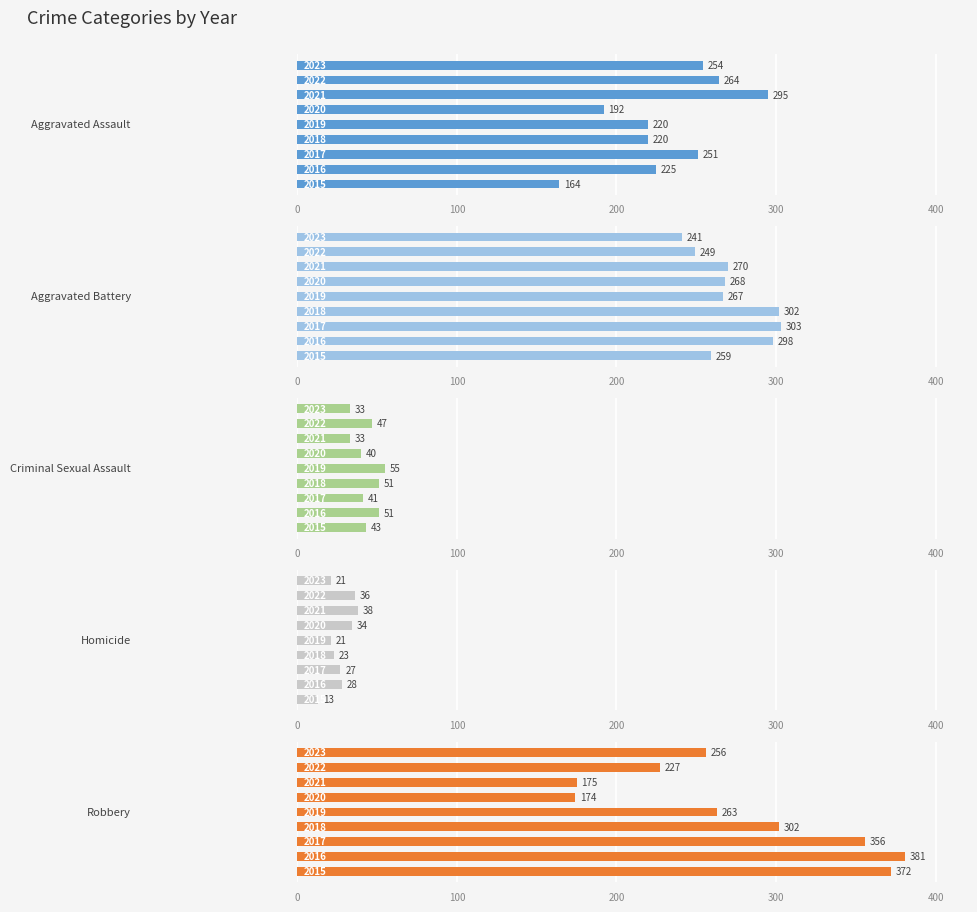

Rank the series at 400 from lowest to highest value.

Homicide, Criminal Sexual Assault, Aggravated Assault, Robbery, Aggravated Battery